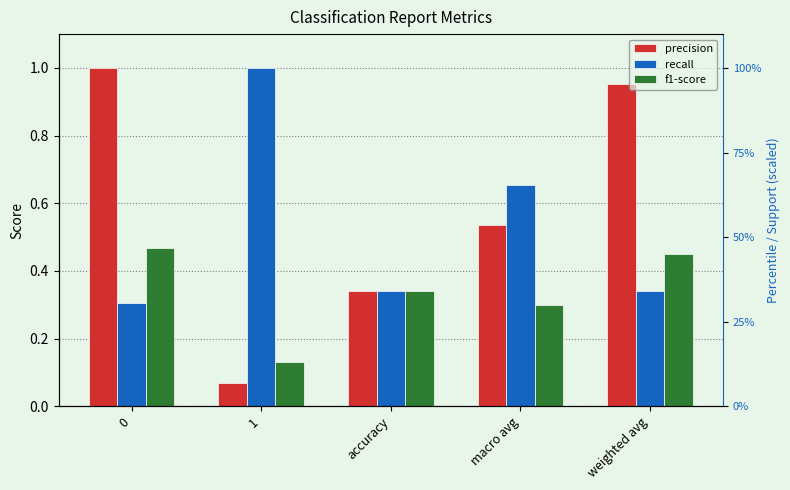

What position from the right is weighted avg?

1